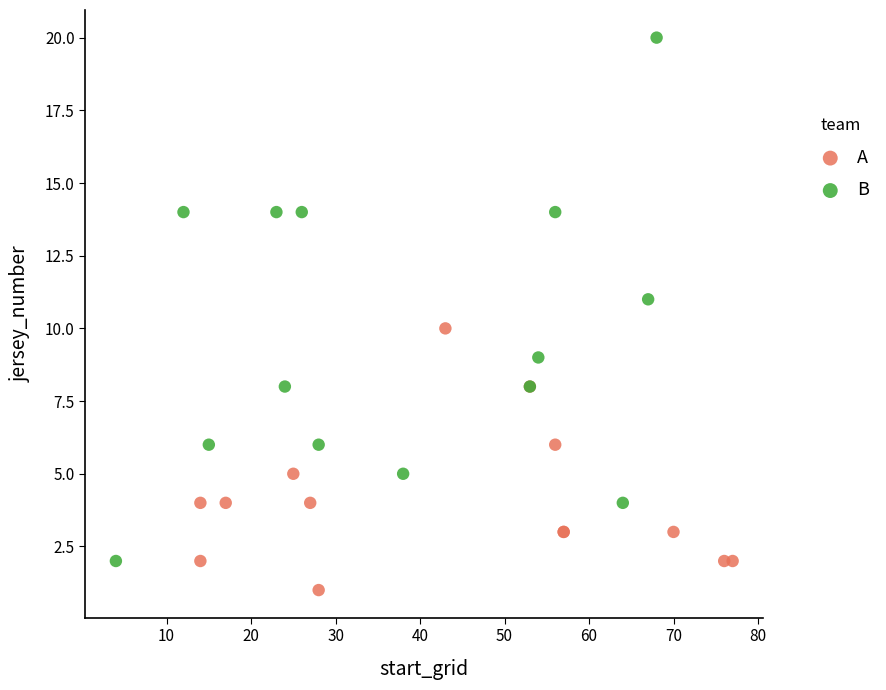

Which series contains the lowest Y value?

A